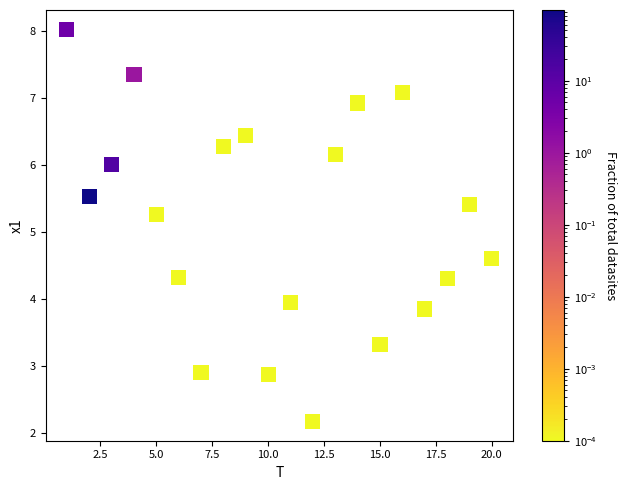

What is the range of Y values (max minus min)?

5.8